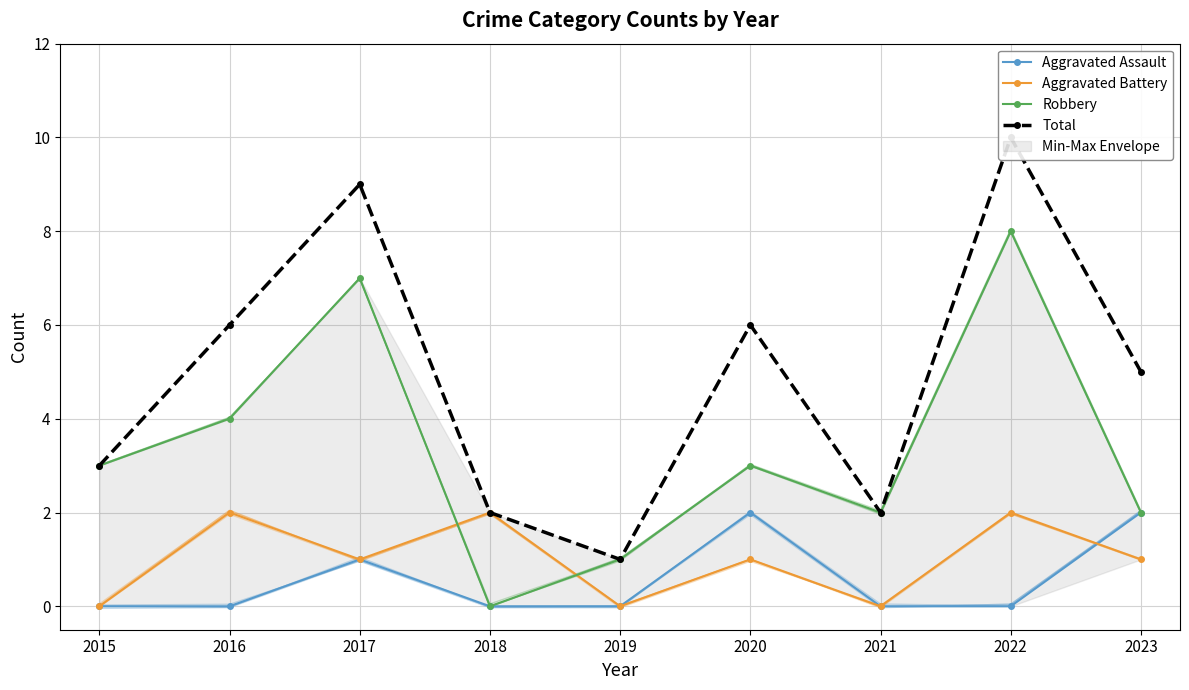

Reading right to left, transcribe all the data shown in this chart.

Aggravated Assault: 2	0	0	2	0	0	1	0	0
Aggravated Battery: 1	2	0	1	0	2	1	2	0
Robbery: 2	8	2	3	1	0	7	4	3
Total: 5	10	2	6	1	2	9	6	3